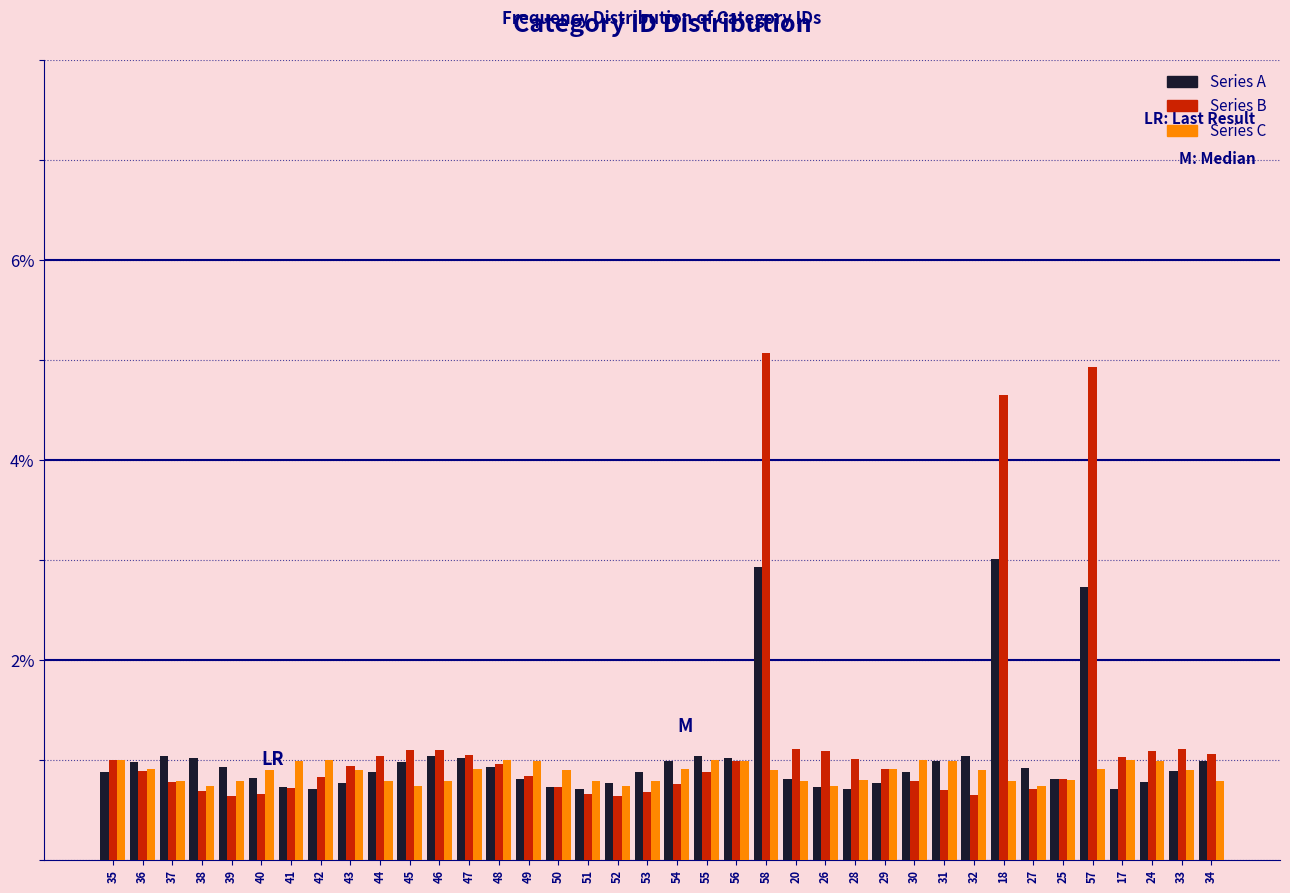

List the series in order of their overall mean, lowest first.

Series C, Series A, Series B